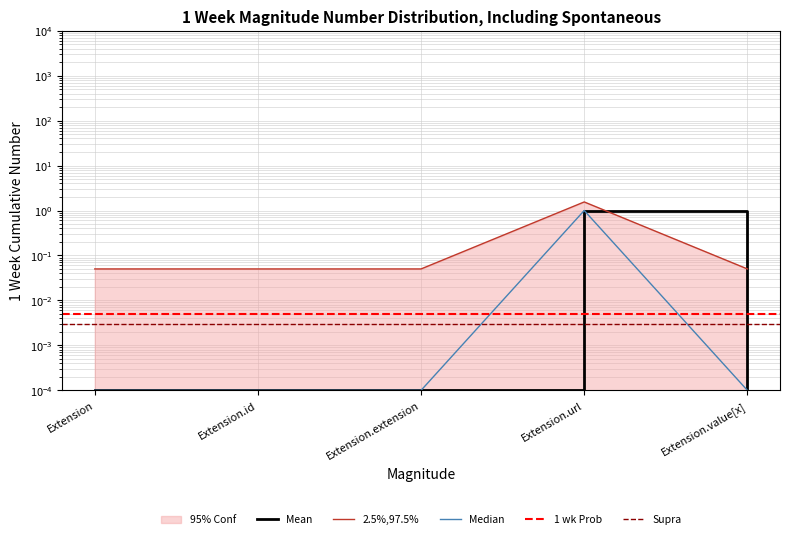

Where is the first local maximum for Min?

Extension.url